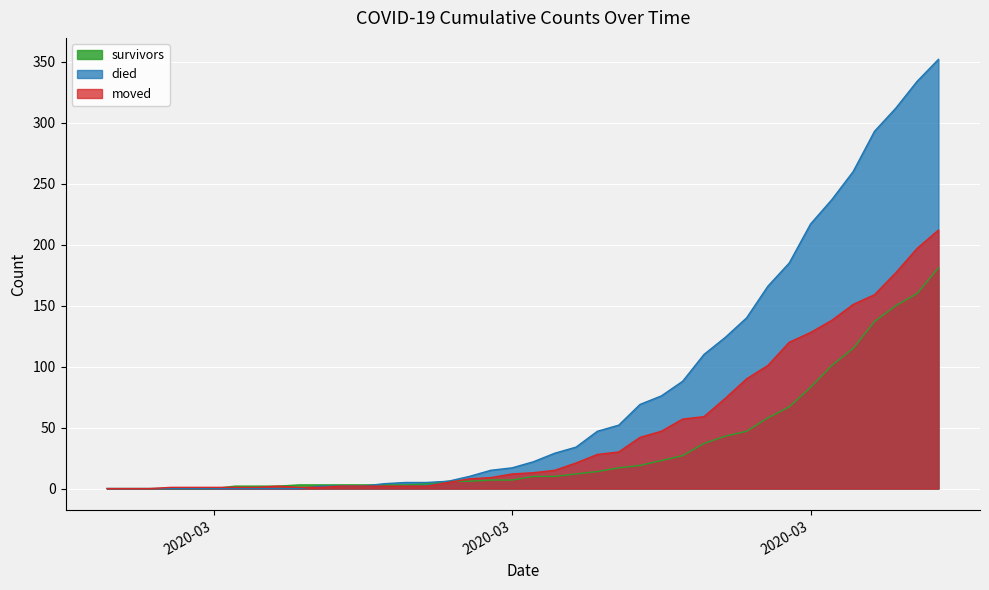

Which series changed the most between 2020-03-09 and 2020-03-28?

died